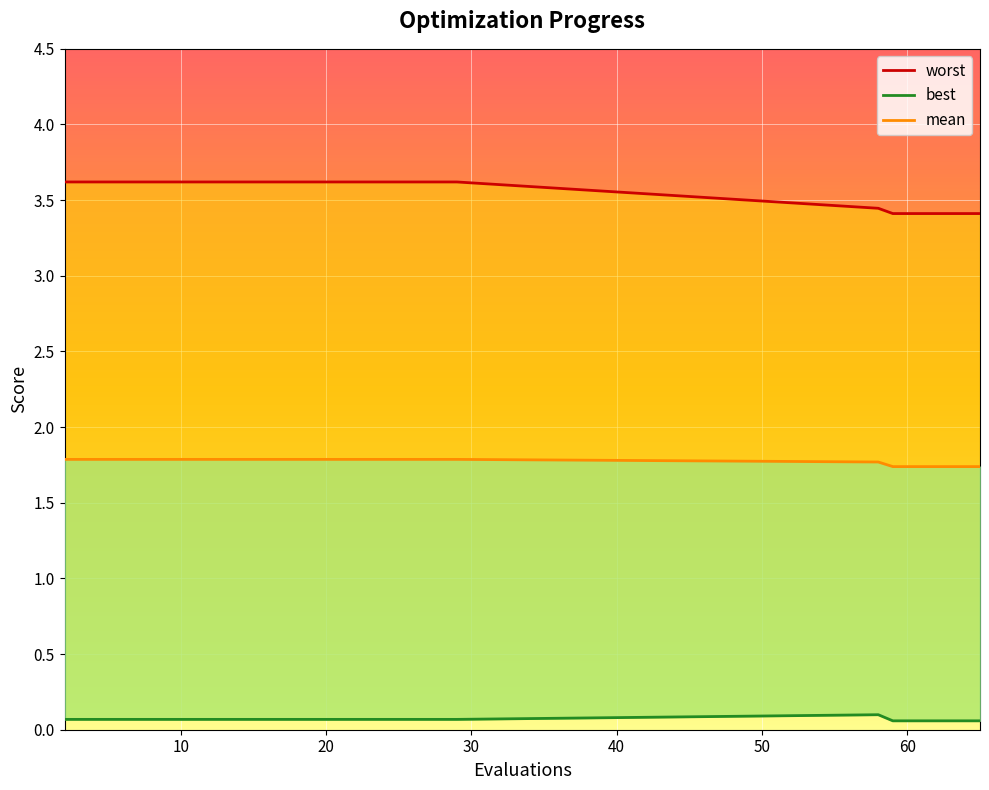

True or false: mean and best intersect in this chart.

False